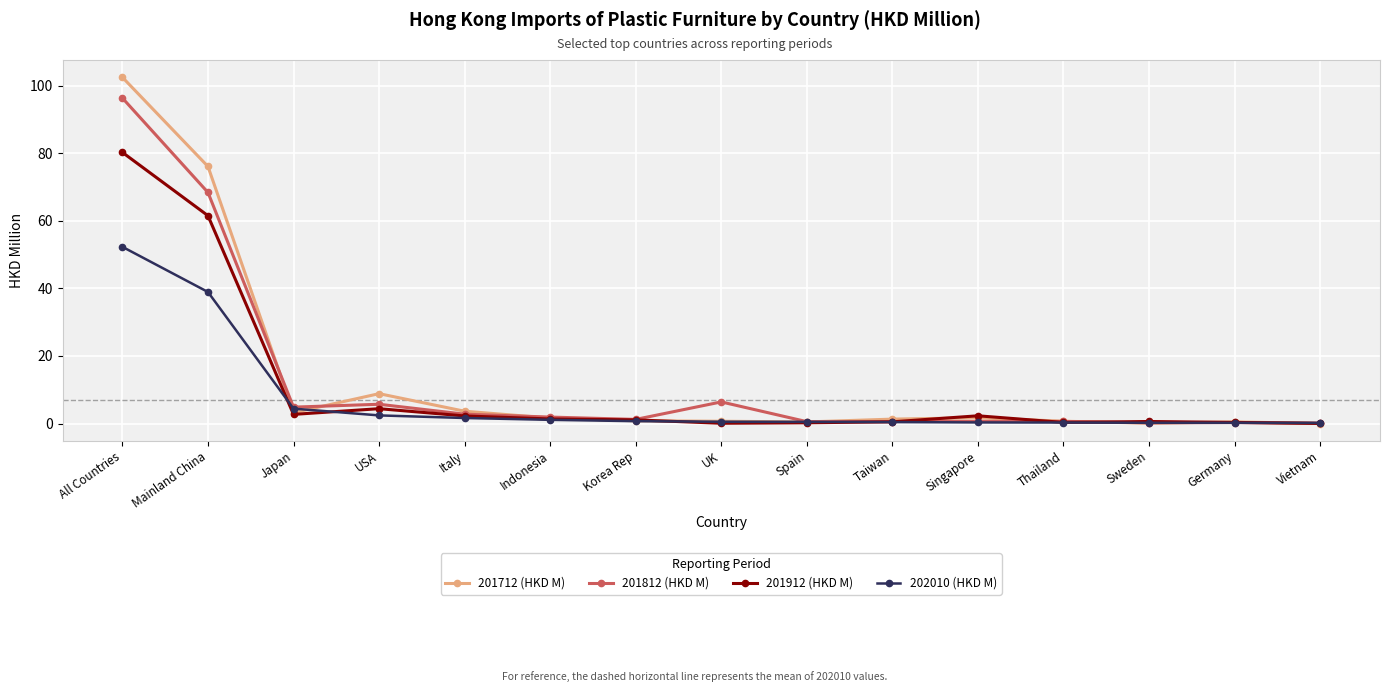

At which category is the sum across all series the highest?

All Countries